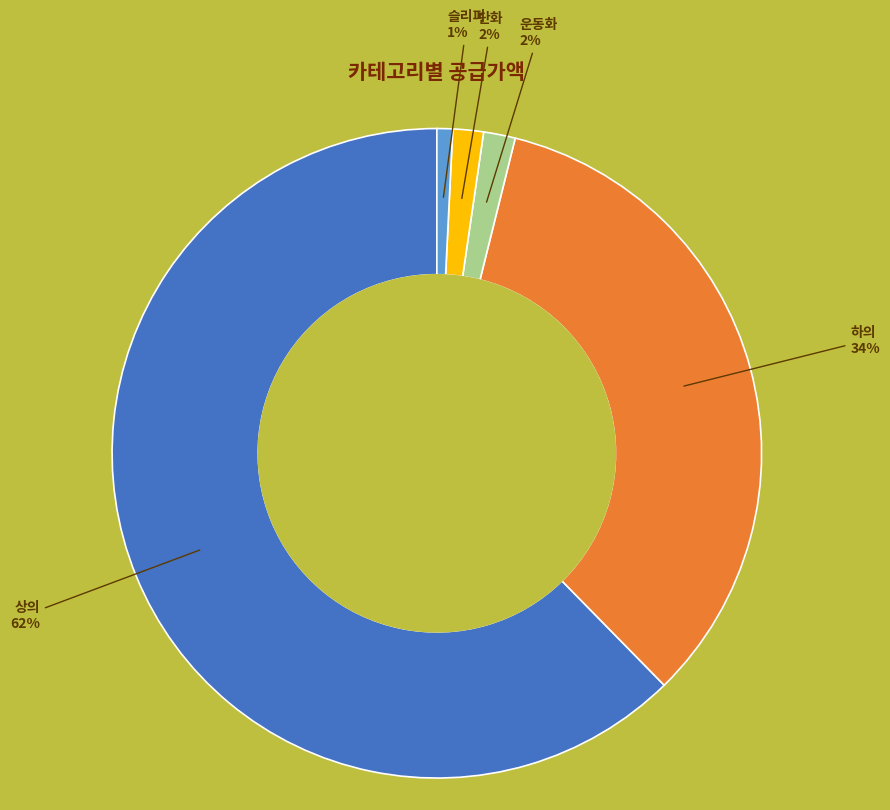

Which has a higher value, 단화 or 하의?

하의